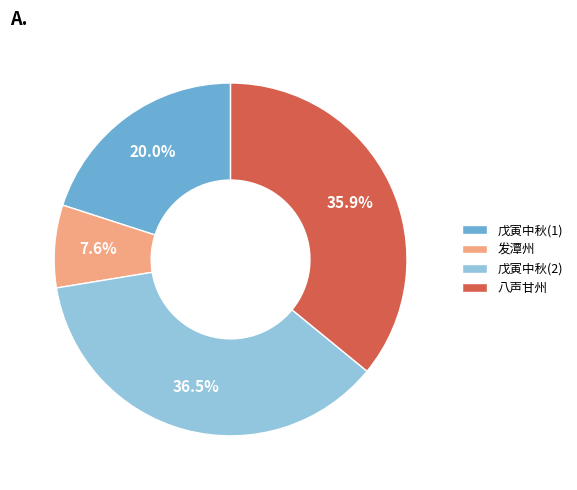

What is the ratio of the value at 戊寅中秋(2) to the value at 戊寅中秋(1)?

1.8